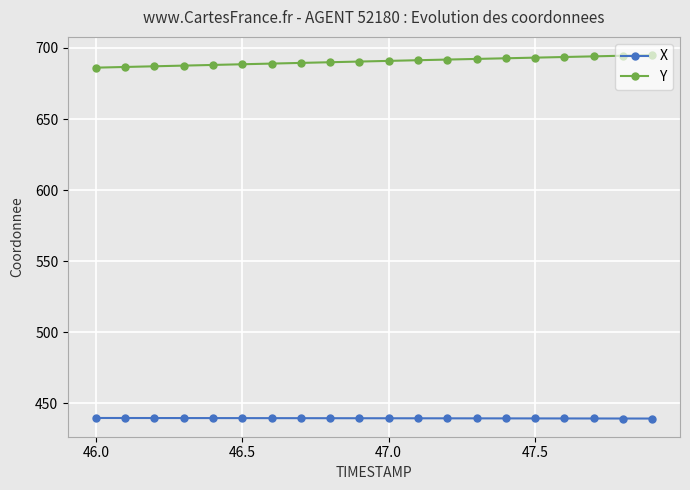

What is the difference between the maximum and minimum values in the Y series?

8.9